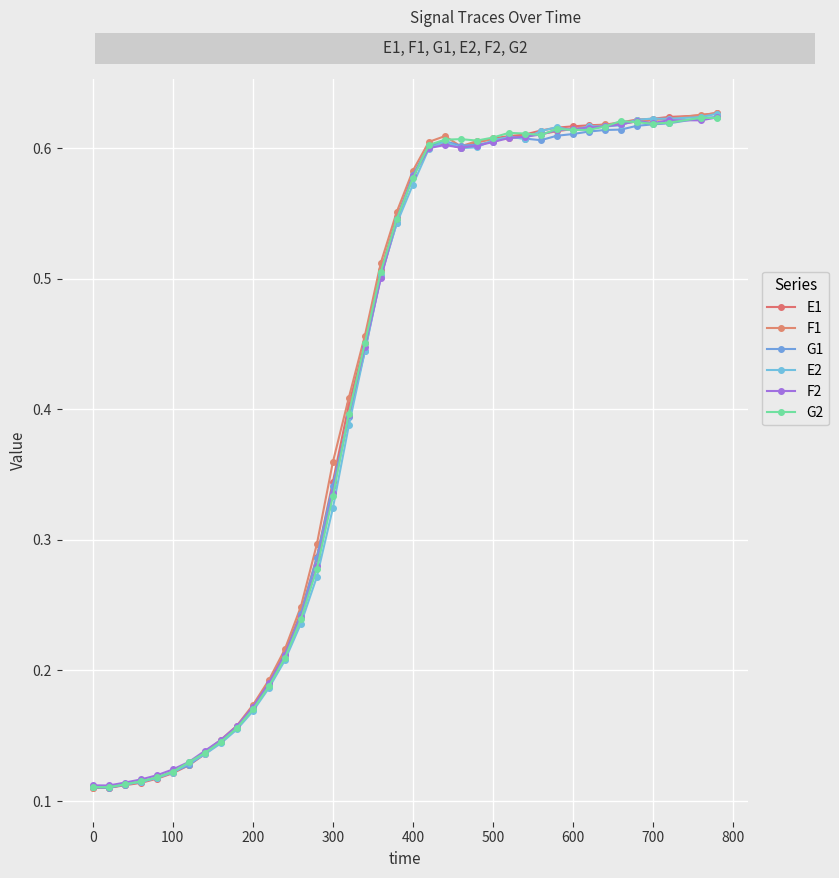

What is the average value of the F1 series?

0.4